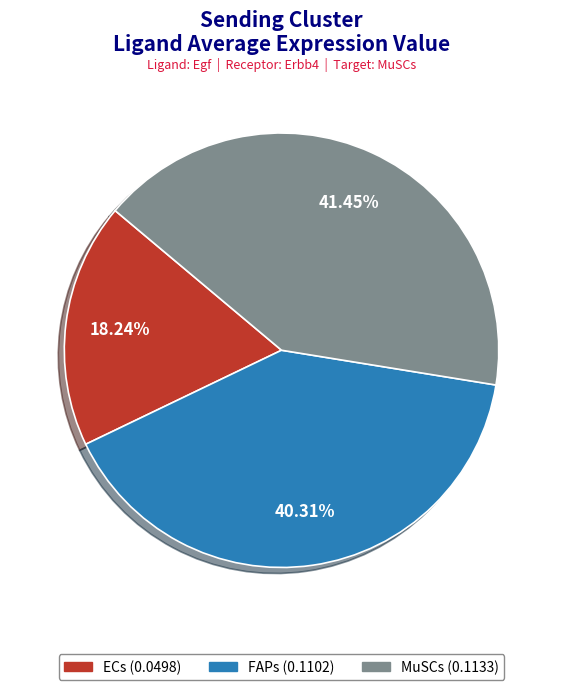

To the nearest percent, what percentage of the pie is ECs?

18%